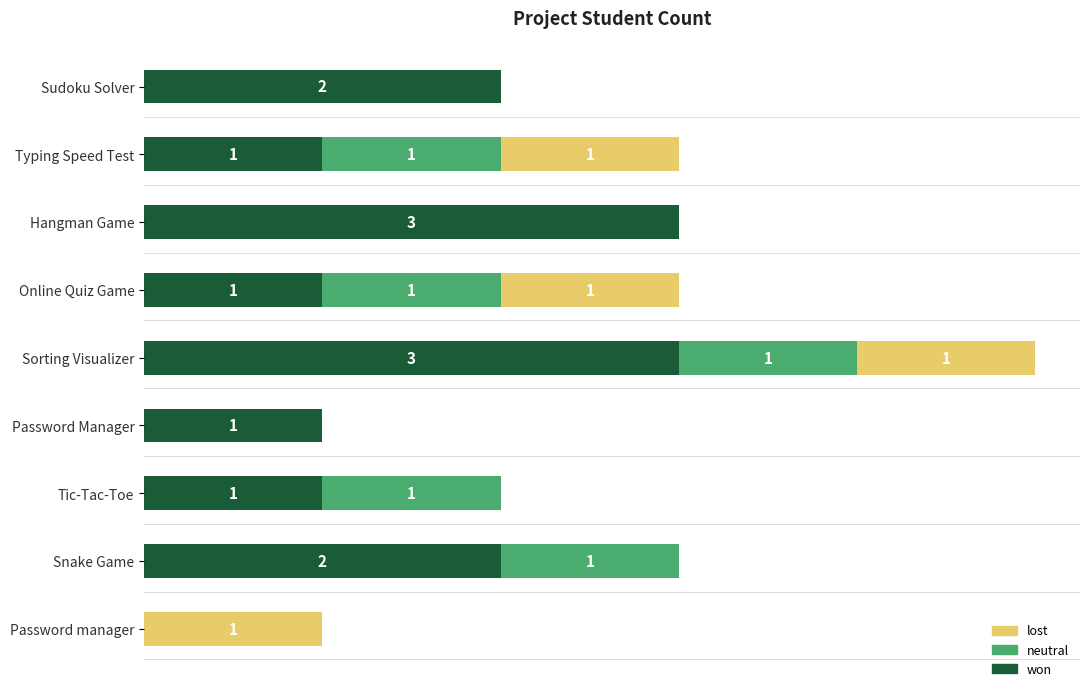

At which category is the sum across all series the highest?

Sorting Visualizer